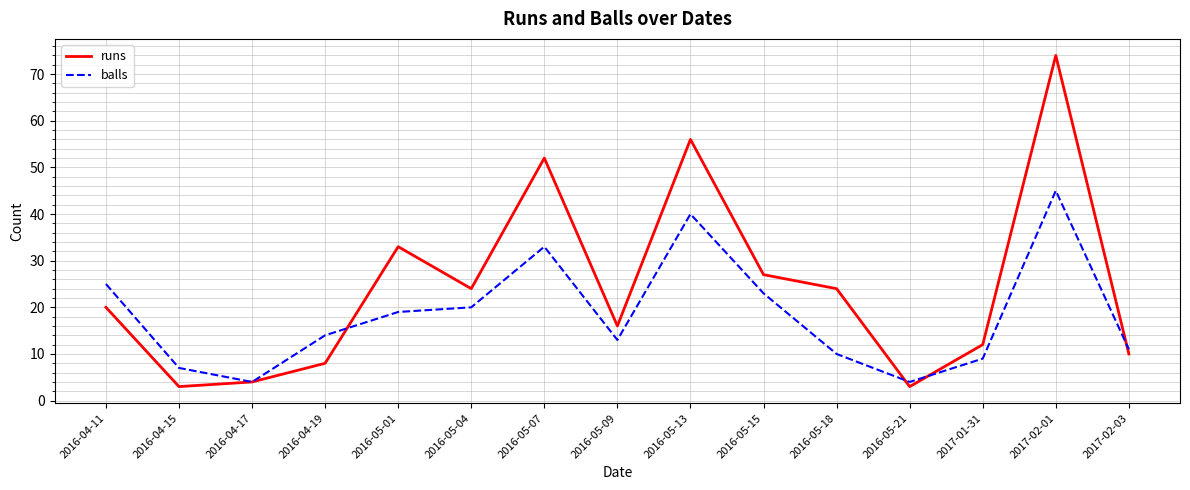

What is the average value of the runs series?

24